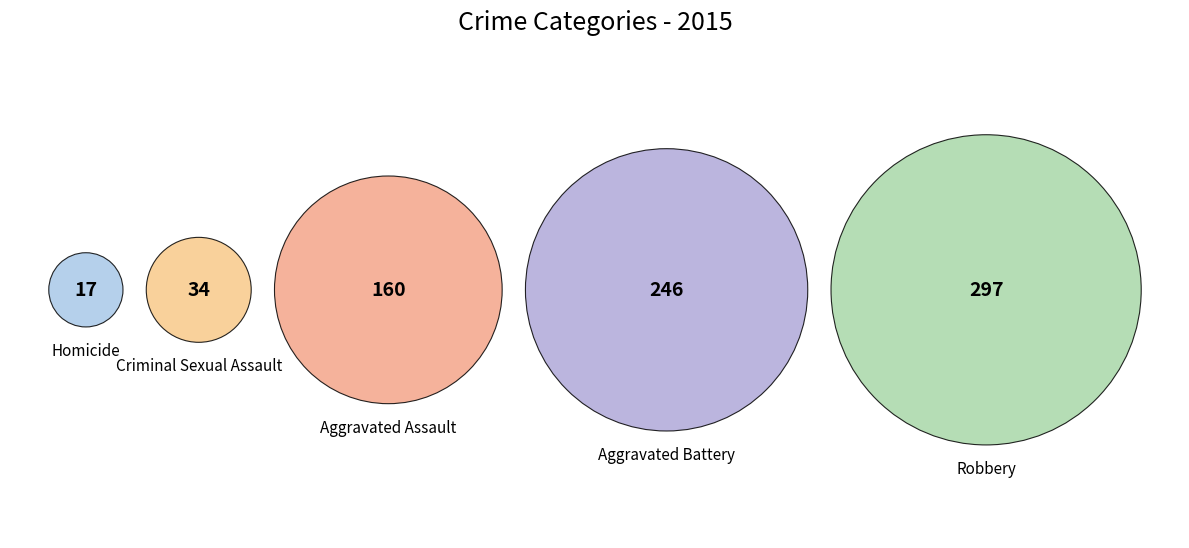

To the nearest percent, what percentage of the pie is Criminal Sexual Assault?

5%